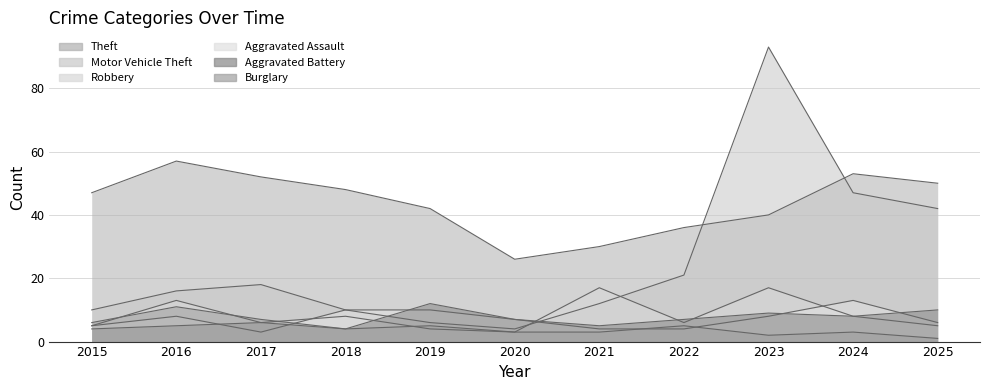

Where is the first local maximum for Robbery?

2016